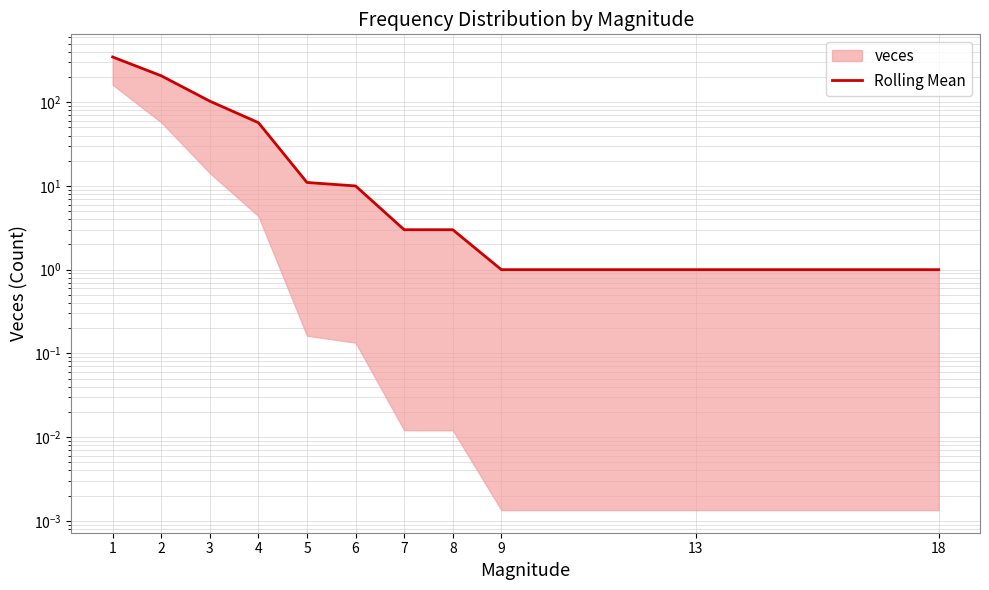

Reading left to right, extract all data points from this chart.

347	207	103	57	11	10	3	3	1	1	1